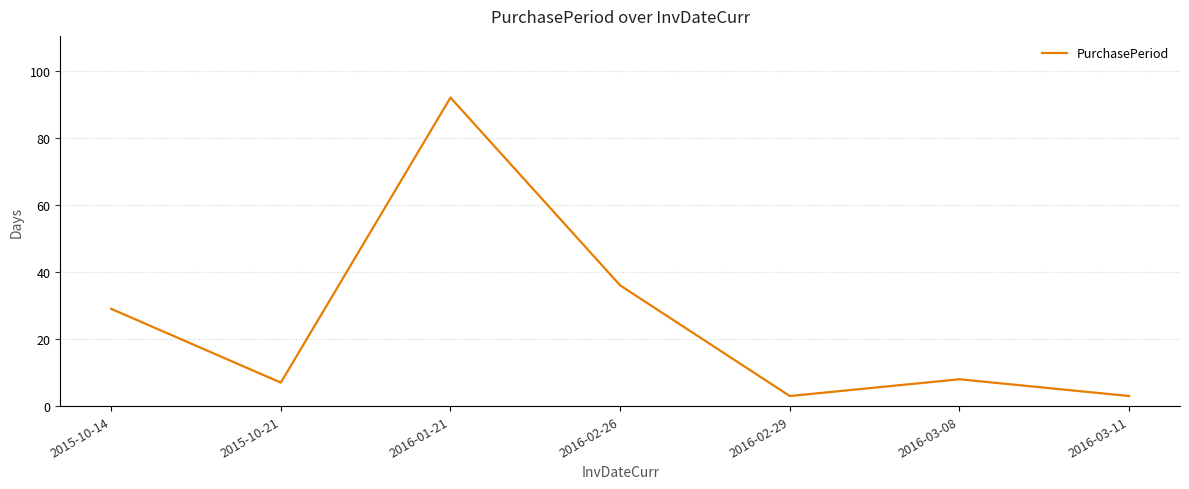

Reading right to left, extract all data points from this chart.

2016-03-11=3	2016-03-08=8	2016-02-29=3	2016-02-26=36	2016-01-21=92	2015-10-21=7	2015-10-14=29